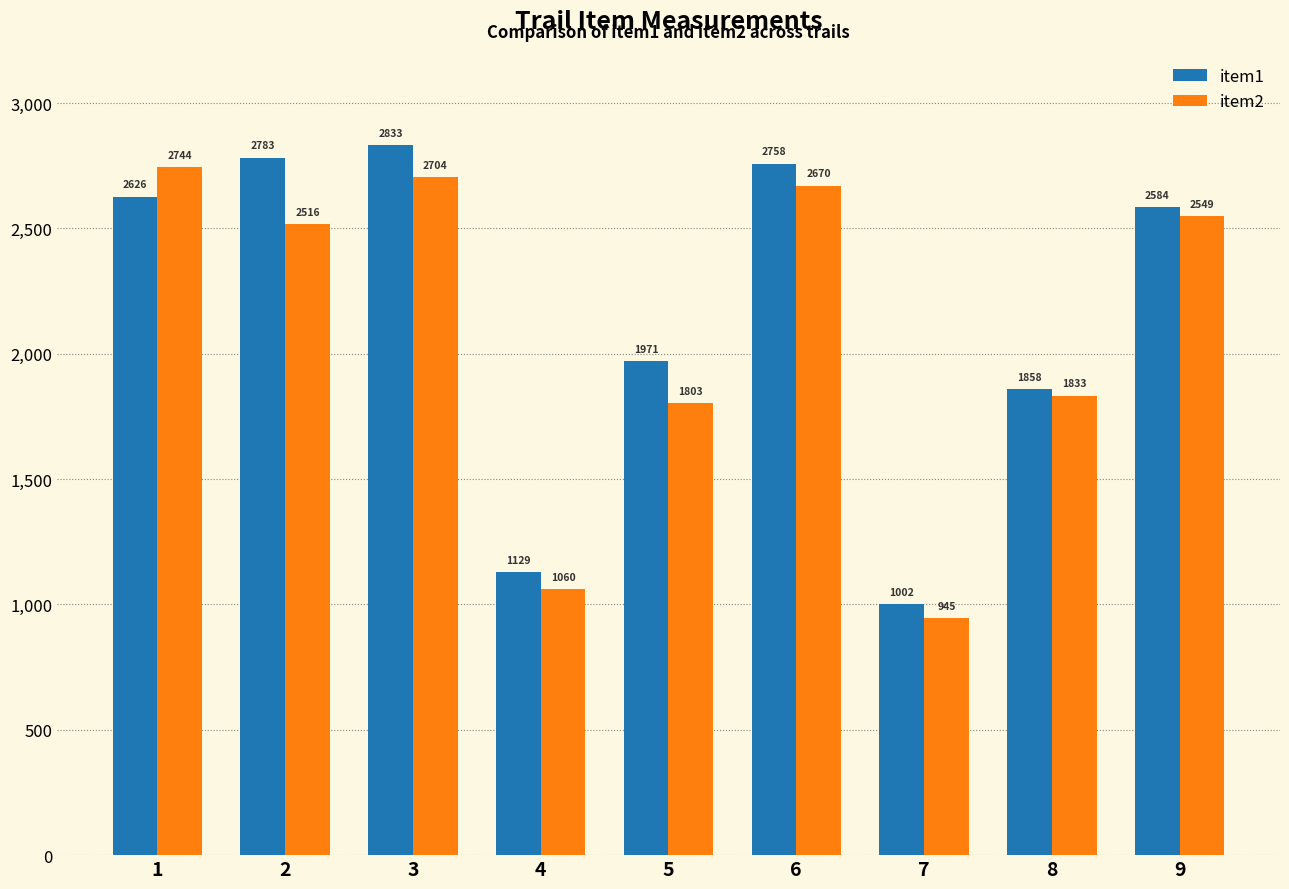

Which series has the largest range (max minus min)?

item1